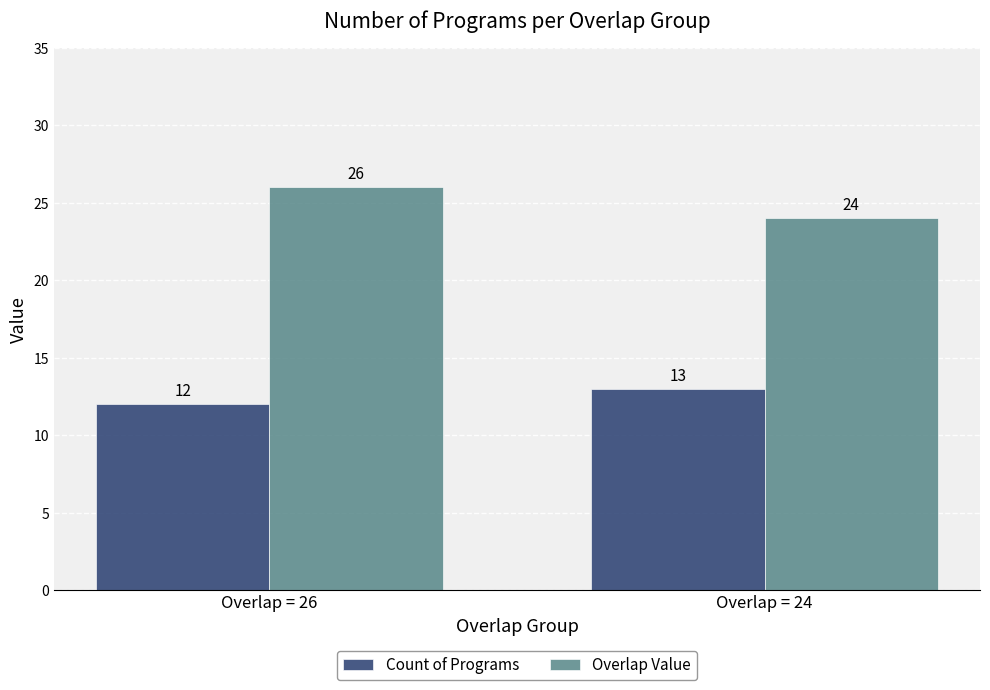

Rank the series by their average value, from lowest to highest.

Count of Programs, Overlap Value